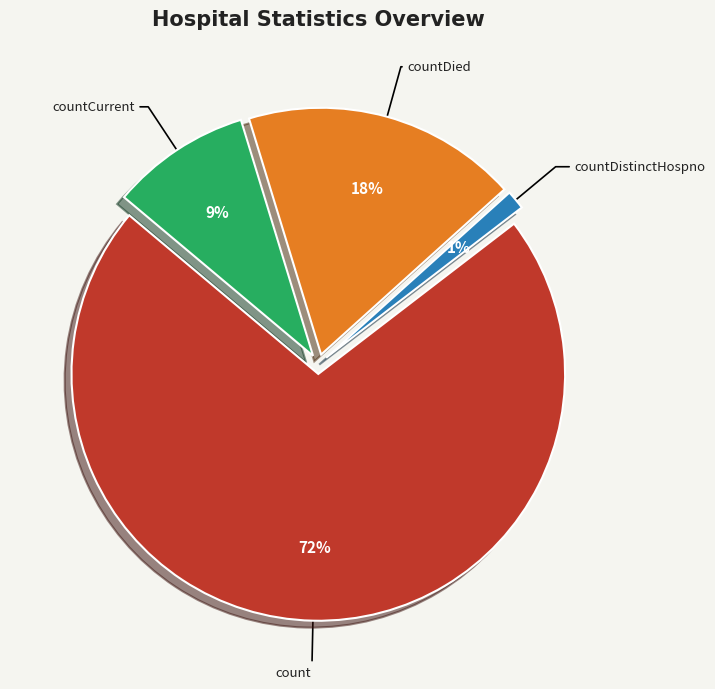

The count slice represents 62% of the pie. True or false?

False